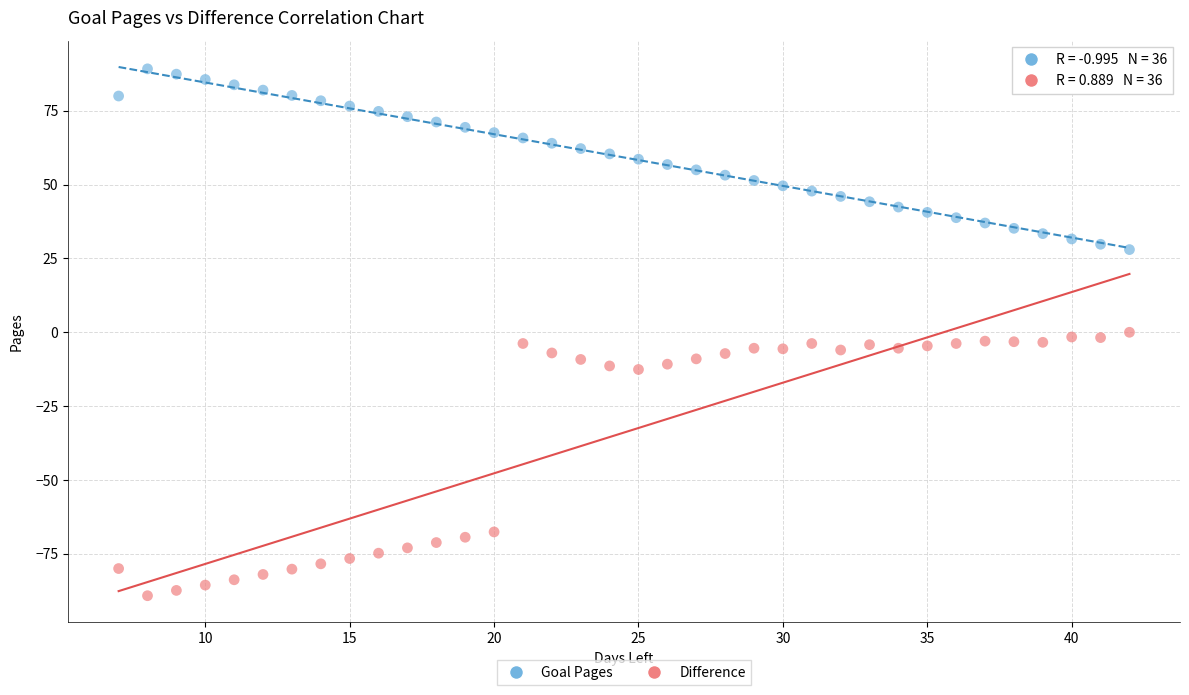

Which series reaches the minimum Y coordinate?

Difference